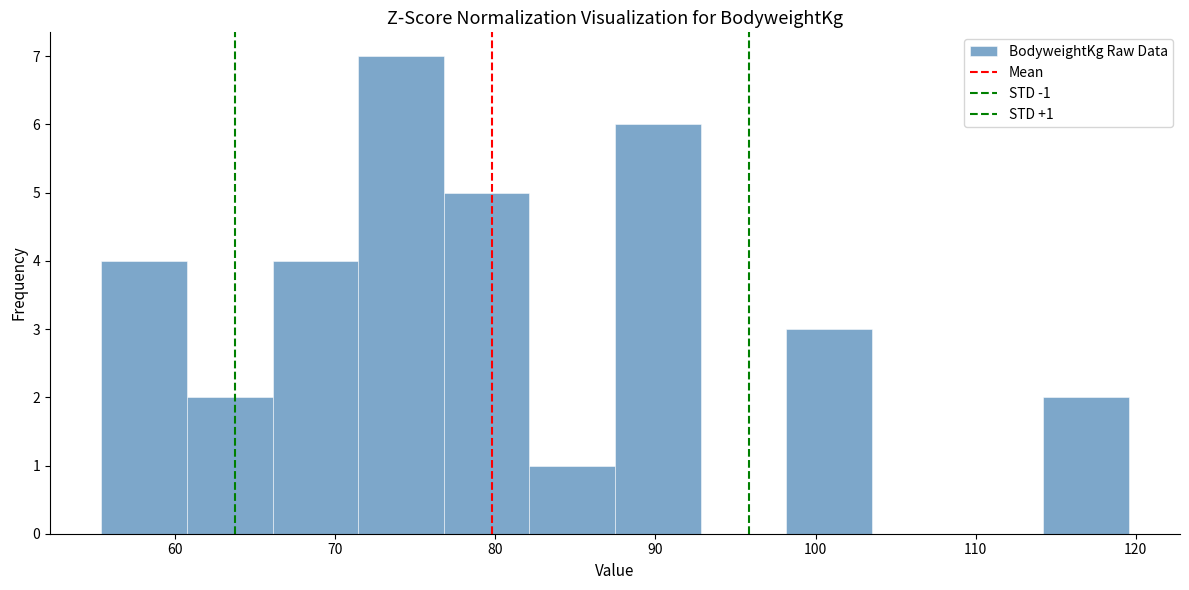

Which range on the x-axis has the tallest bar?

71 to 77